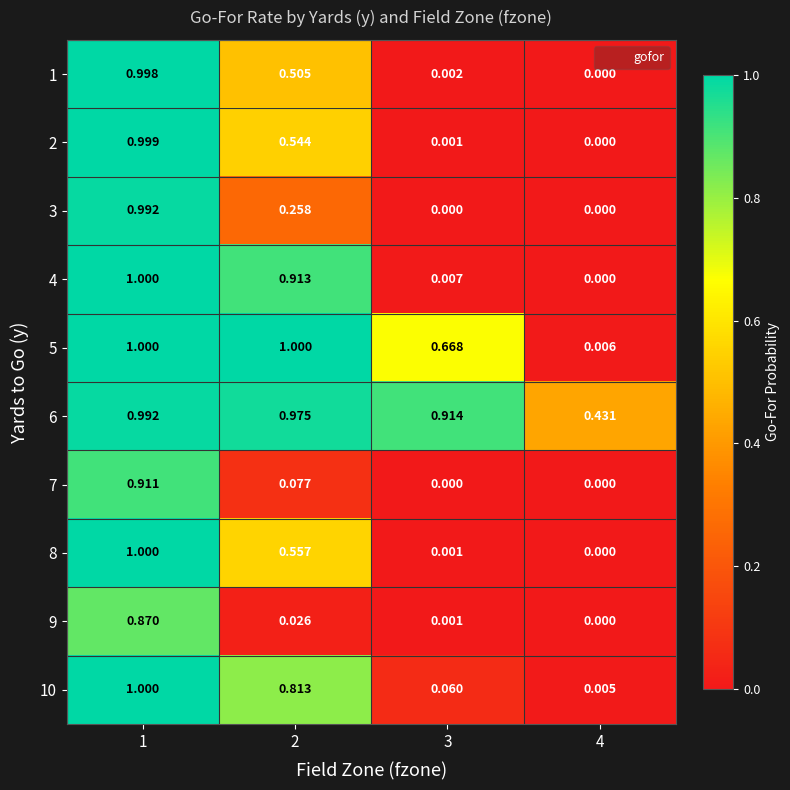

Is the value of 1 at 2 greater than the value of 9 at 1?

No